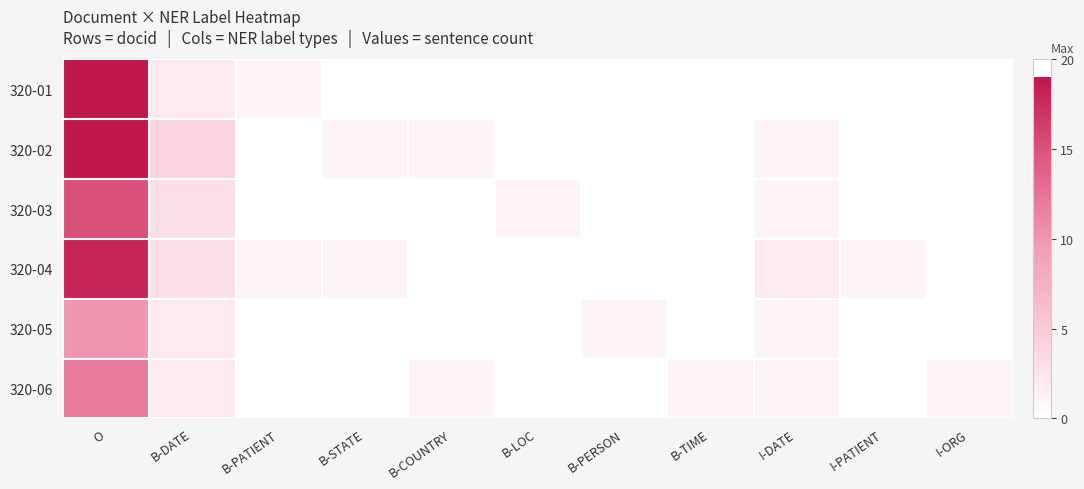

Which has a higher value, B-TIME or I-ORG?

B-TIME